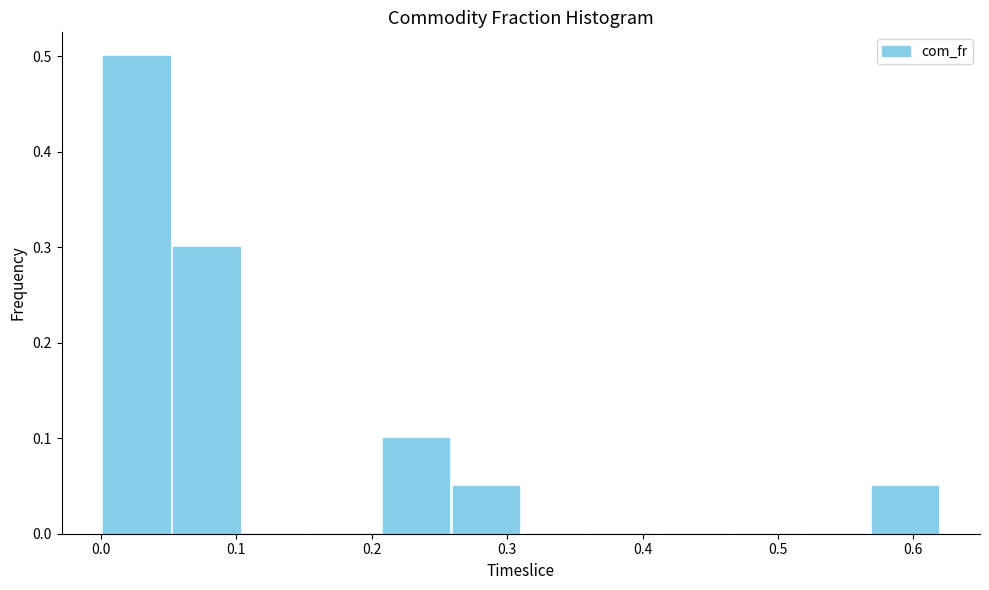

Over which range of the x-axis is the bar tallest?

0.00 to 0.05